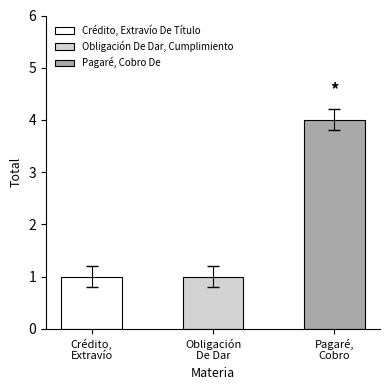

Reading left to right, list all the values displayed in this chart.

1	1	4